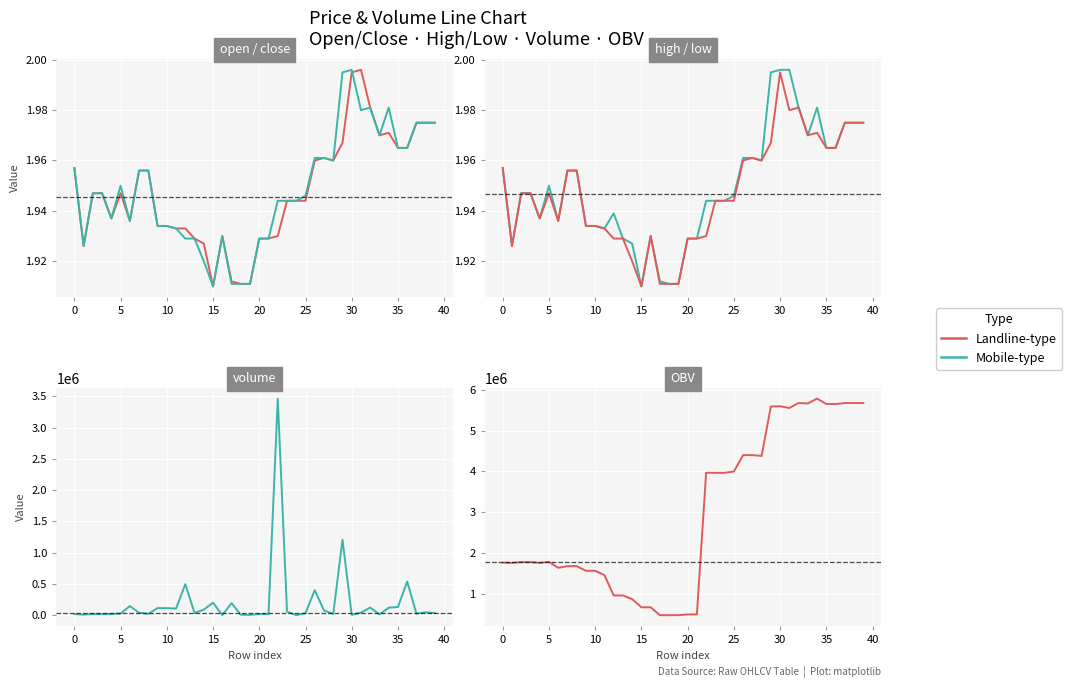

What is the maximum value for open?

2.0